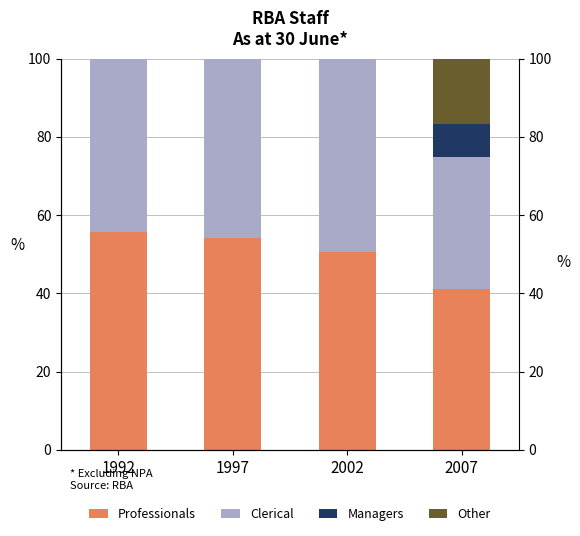

At which label is Professionals closest to 48?

2002